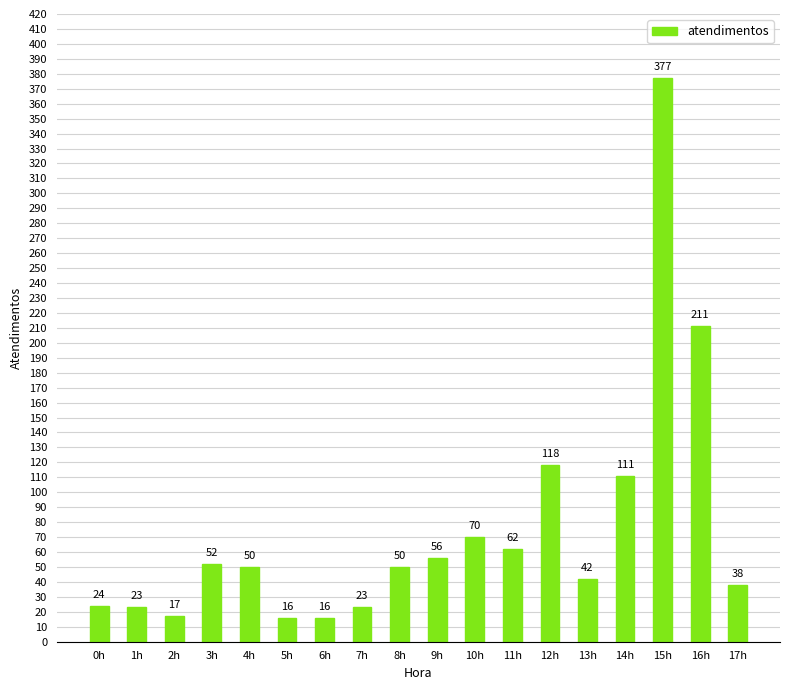

What is the change in value from 2h to 5h?

-1